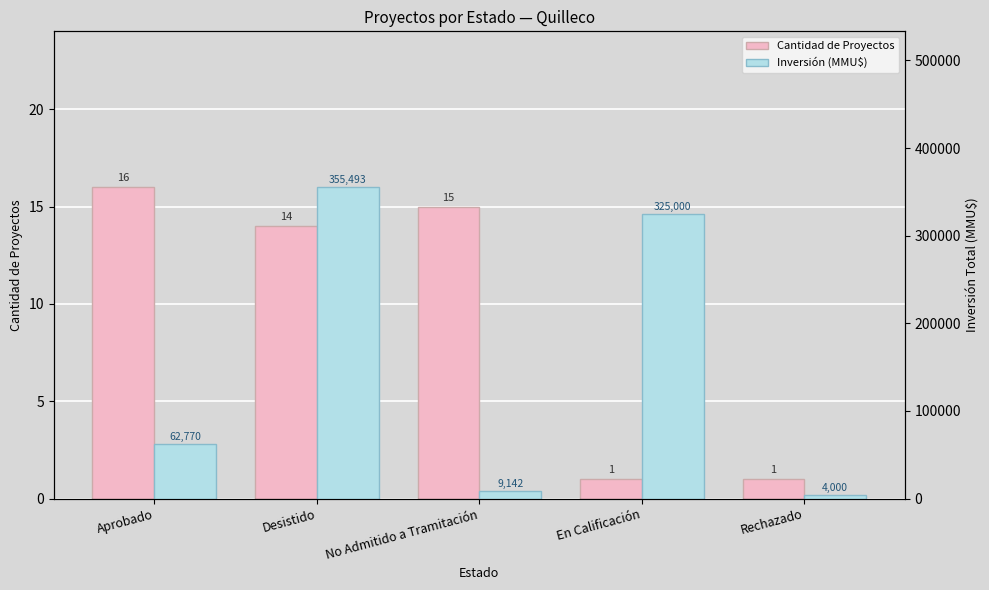

What are all the series names shown in the legend?

Cantidad de Proyectos, Inversión (MMU$)